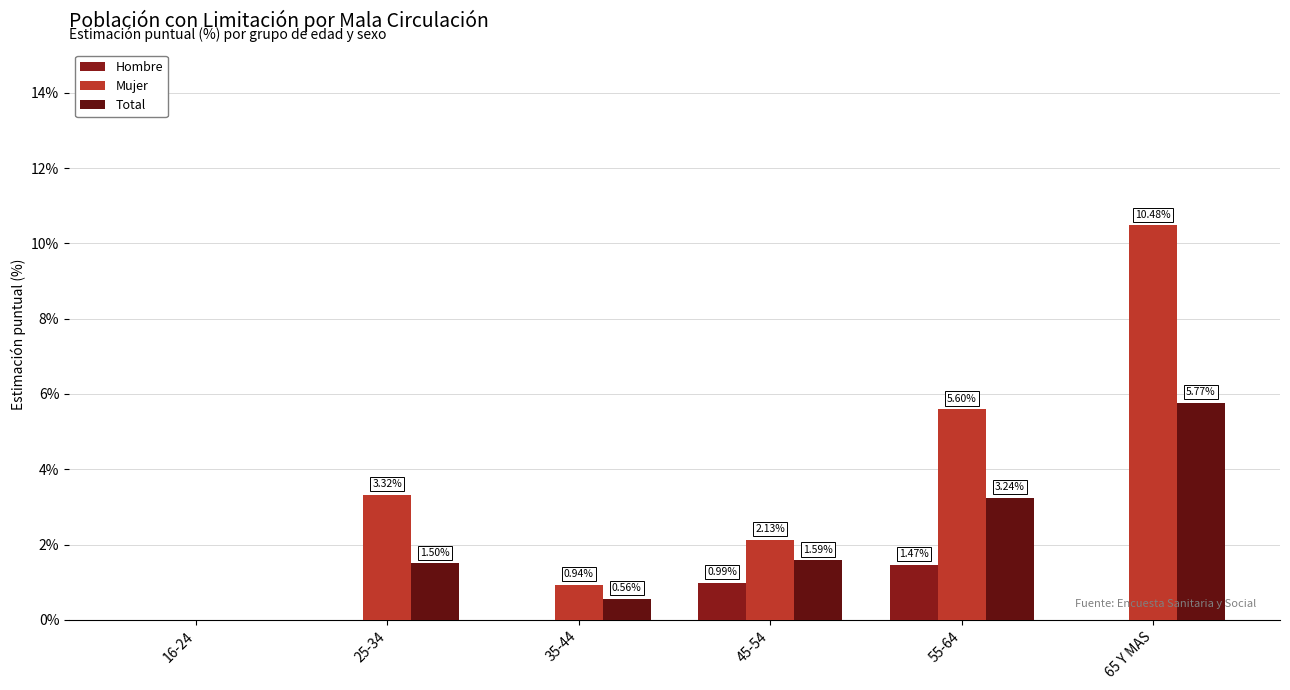

At which category is the sum across all series the highest?

65 Y MAS